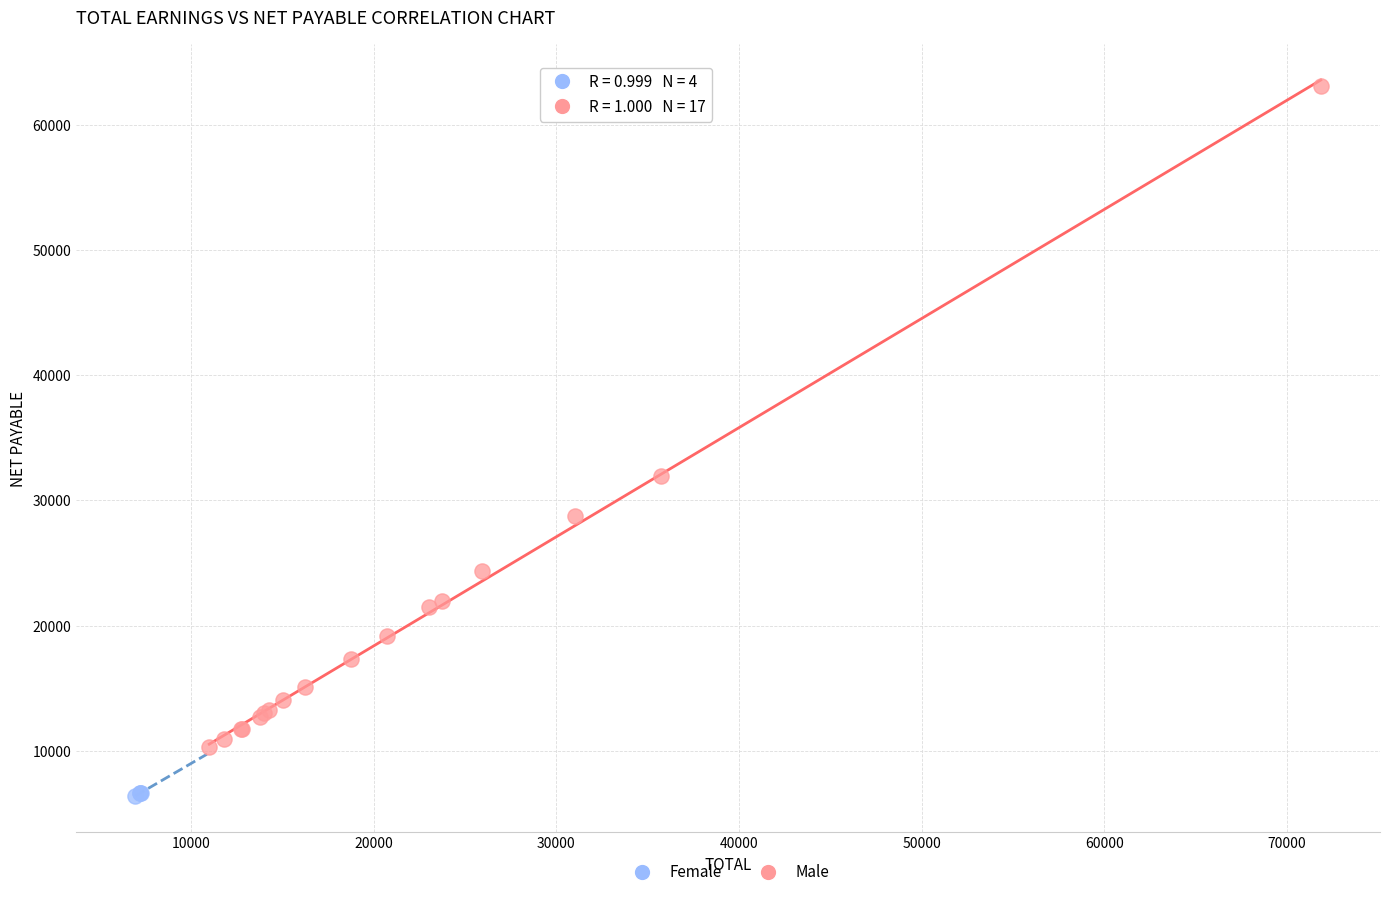

Which series reaches the maximum Y coordinate?

Male